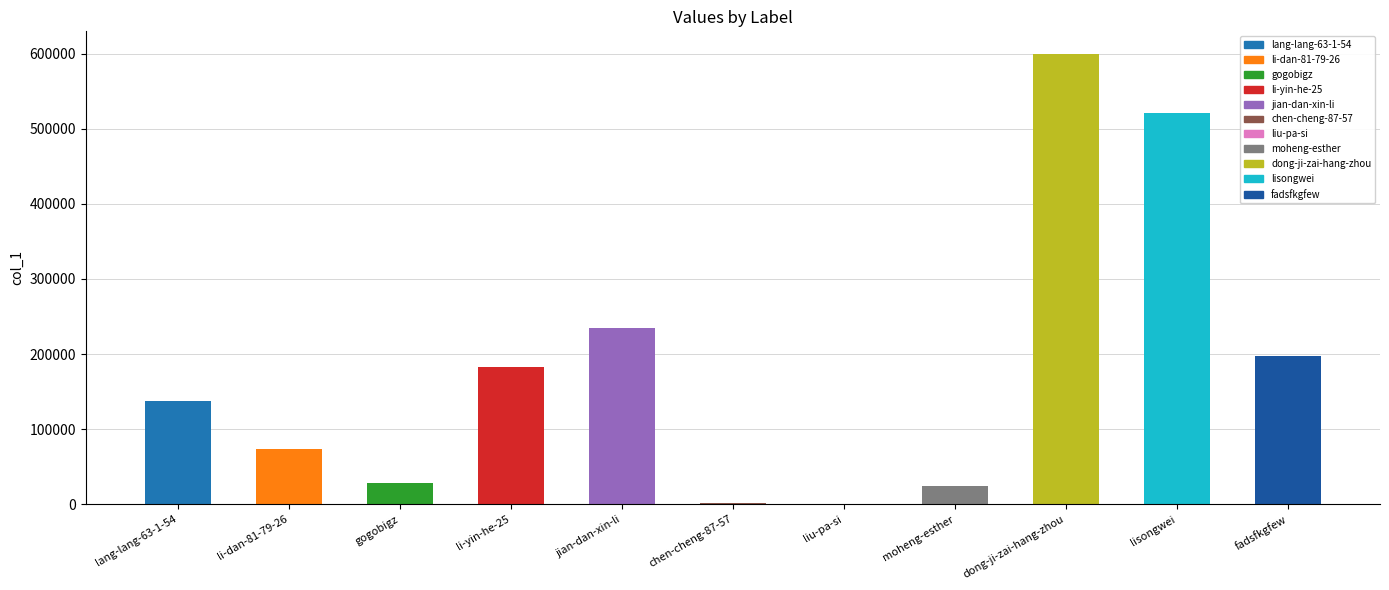

What is the label of the 6th bar from the right?

chen-cheng-87-57